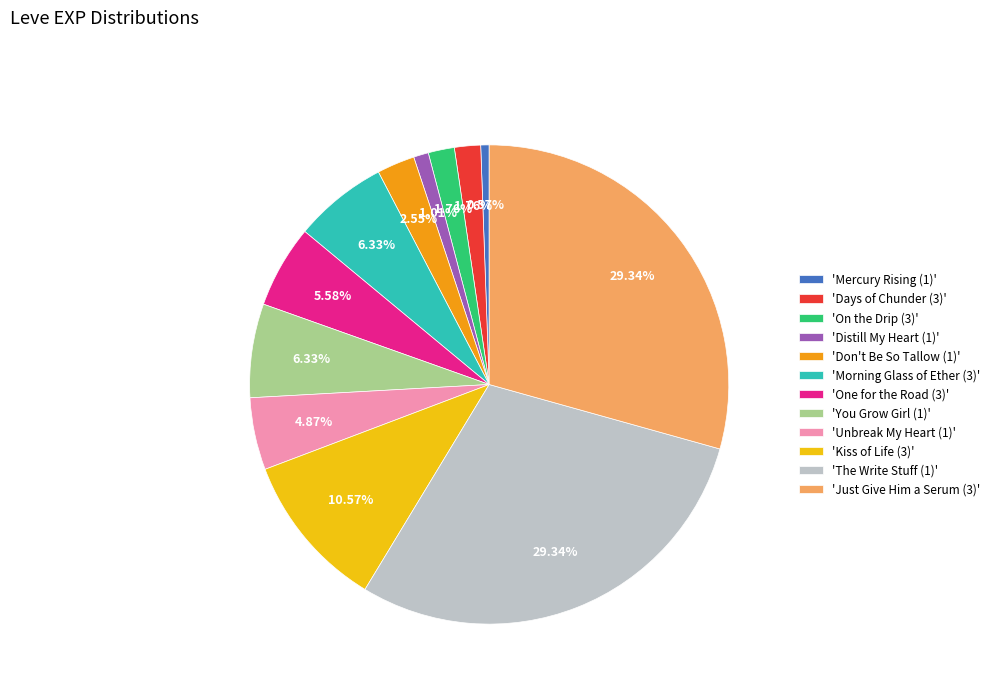

Is the sum of 'Morning Glass of Ether (3)' and 'Distill My Heart (1)' greater than half?

No